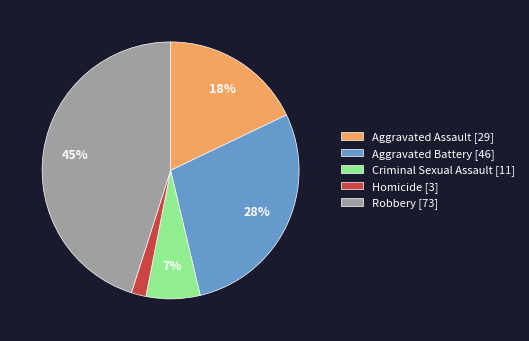

How many slices are in this pie chart?

5